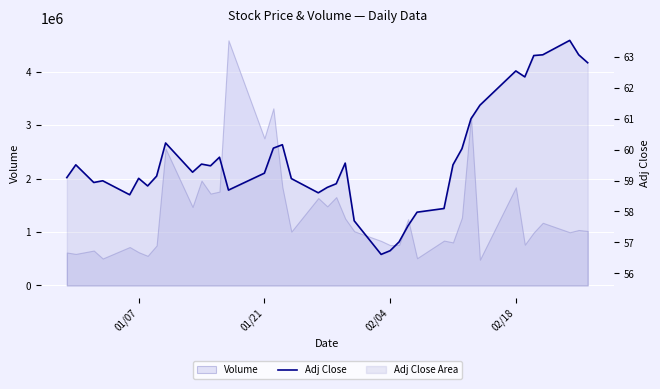

At which label does the data first exceed 59?

01/07